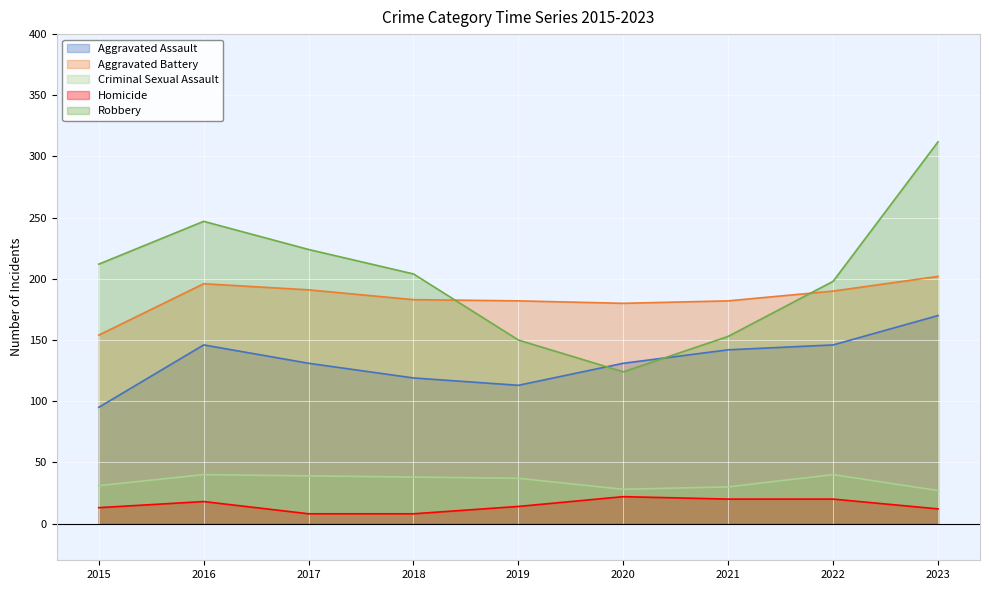

In Robbery, how many points are higher than both neighbors (excluding endpoints)?

1